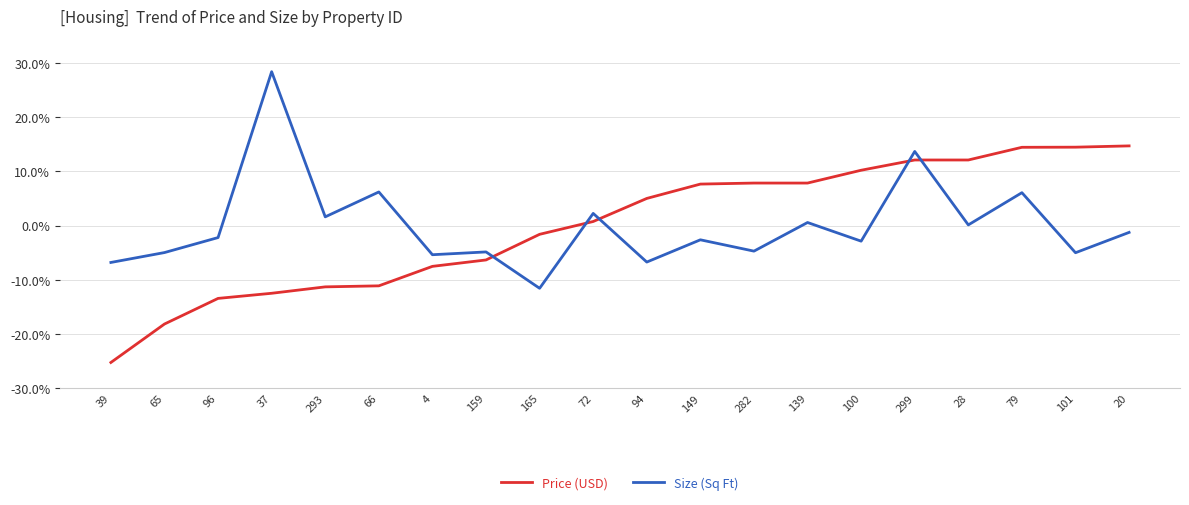

In Size (Sq Ft), how many points are lower than both neighbors (excluding endpoints)?

8